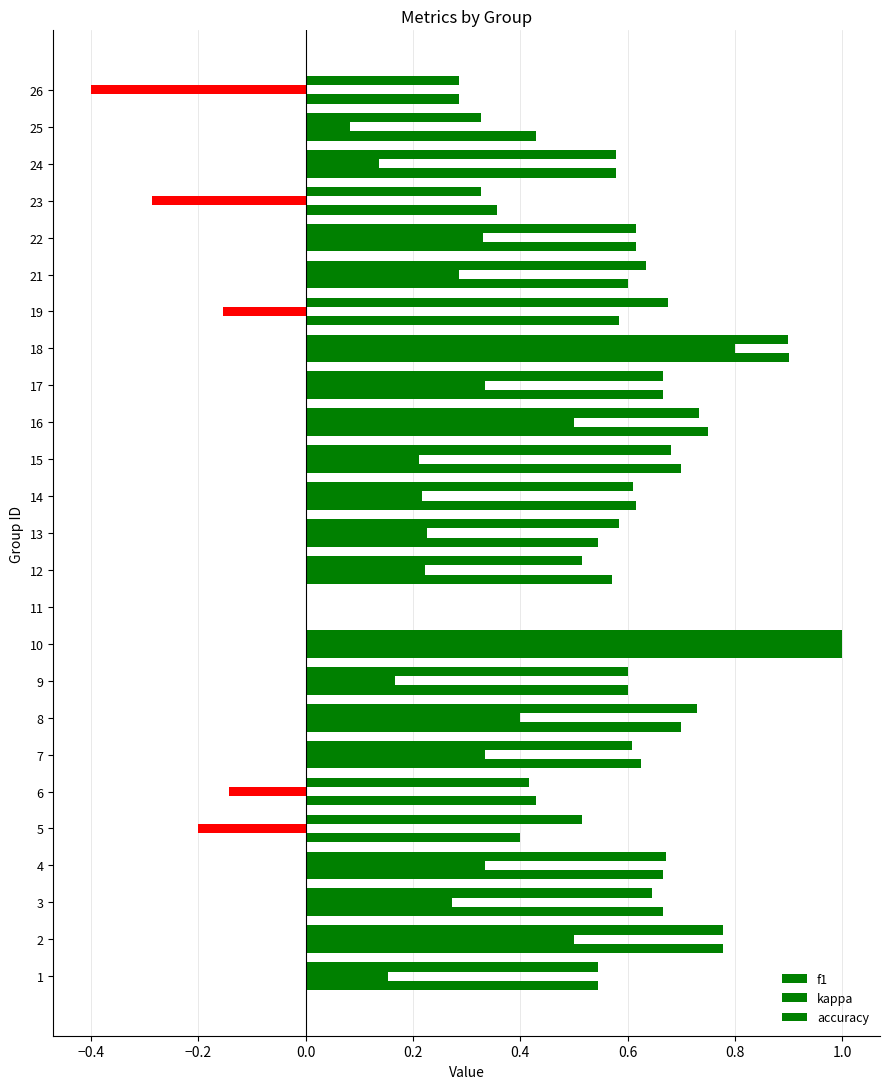

How many series are shown in this chart?

3